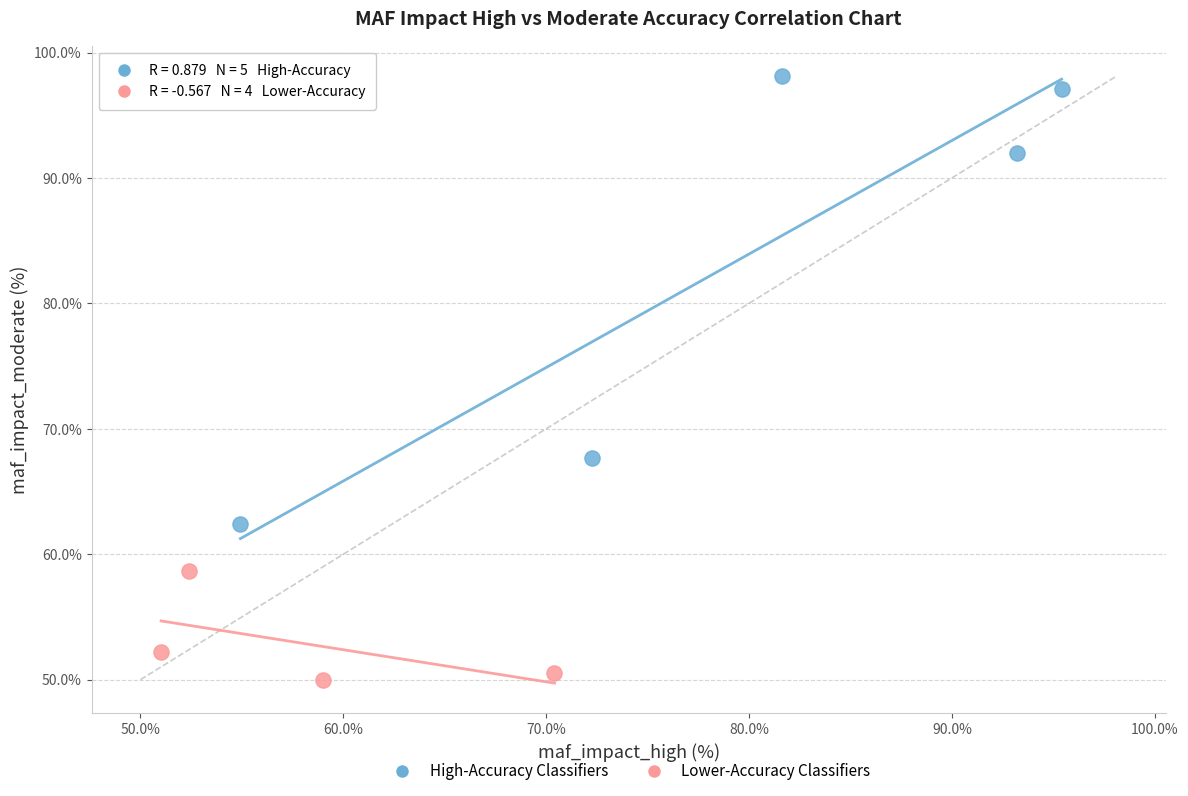

Which series contains the lowest Y value?

Lower-Accuracy Classifiers